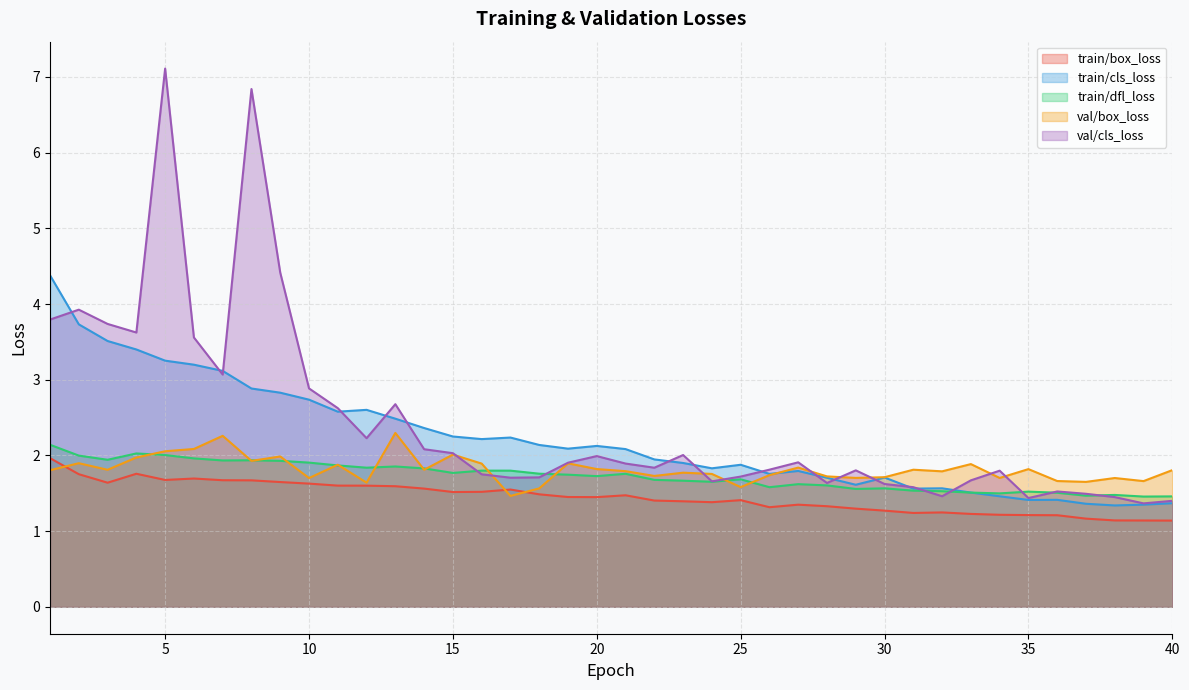

True or false: train/box_loss and val/cls_loss cross at least once.

False